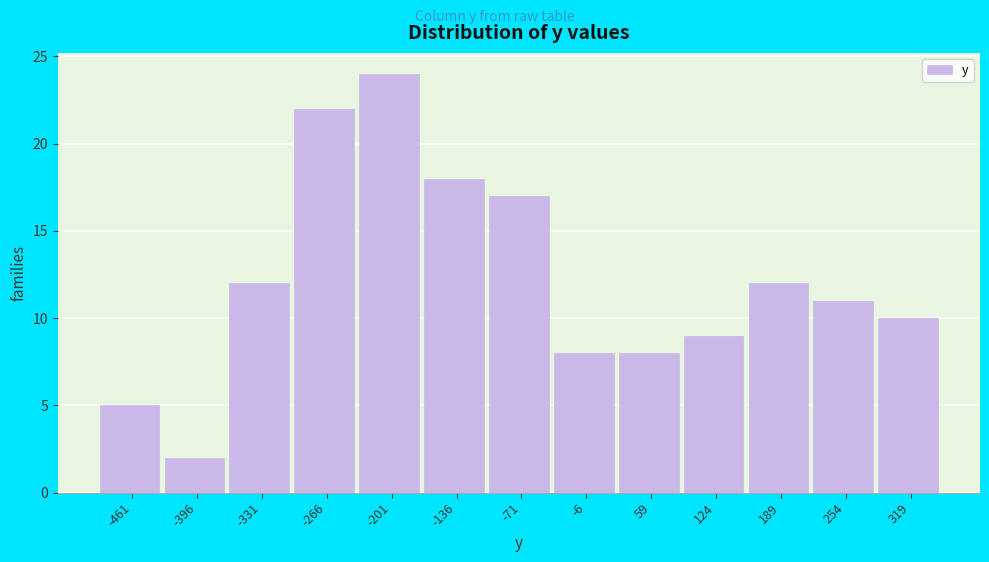

Reading left to right, transcribe all the data shown in this chart.

-461=5	-396=2	-331=12	-266=22	-201=24	-136=18	-71=17	-6=8	59=8	124=9	189=12	254=11	319=10